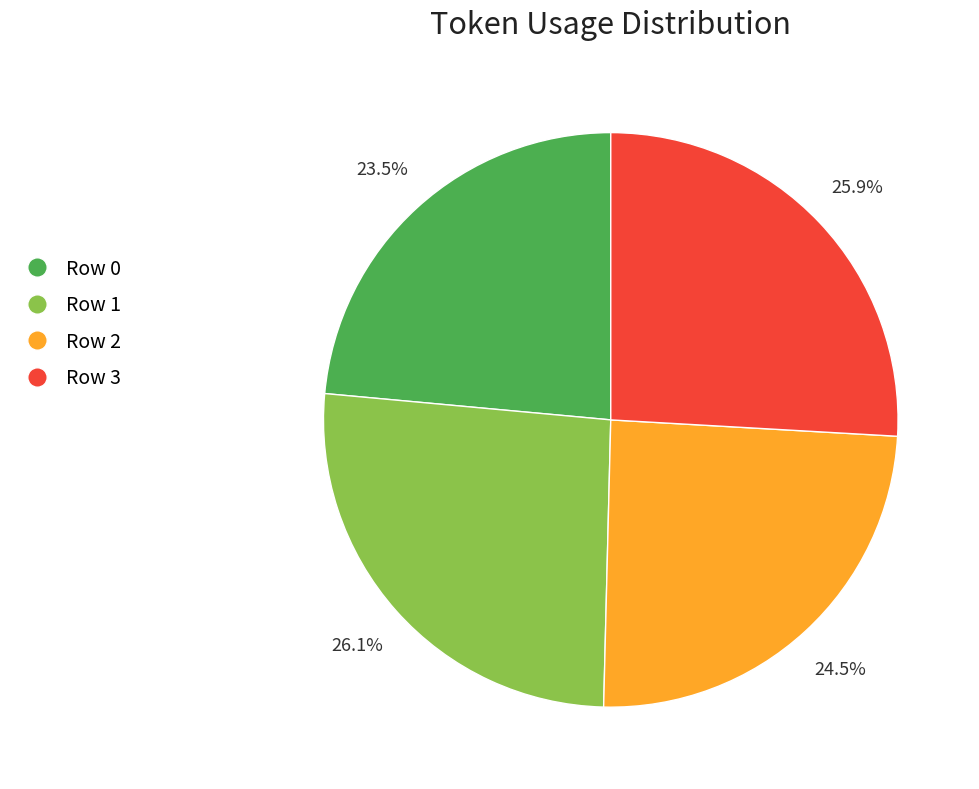

To the nearest percent, what is the combined percentage of Row 2 and Row 0?

48%